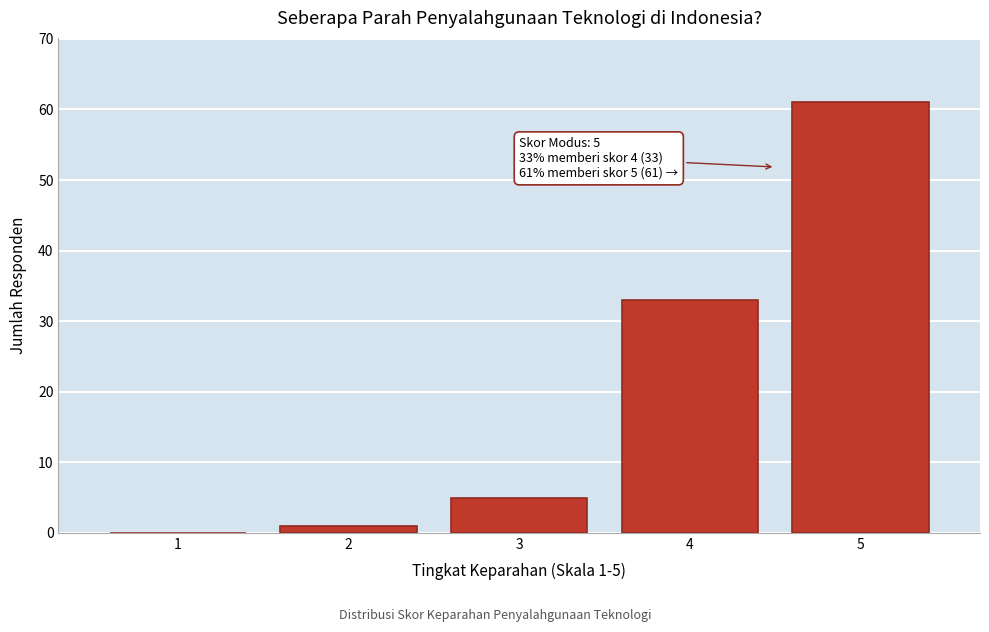

Reading left to right, what are all the values shown in this chart?

1=0	2=1	3=5	4=33	5=61